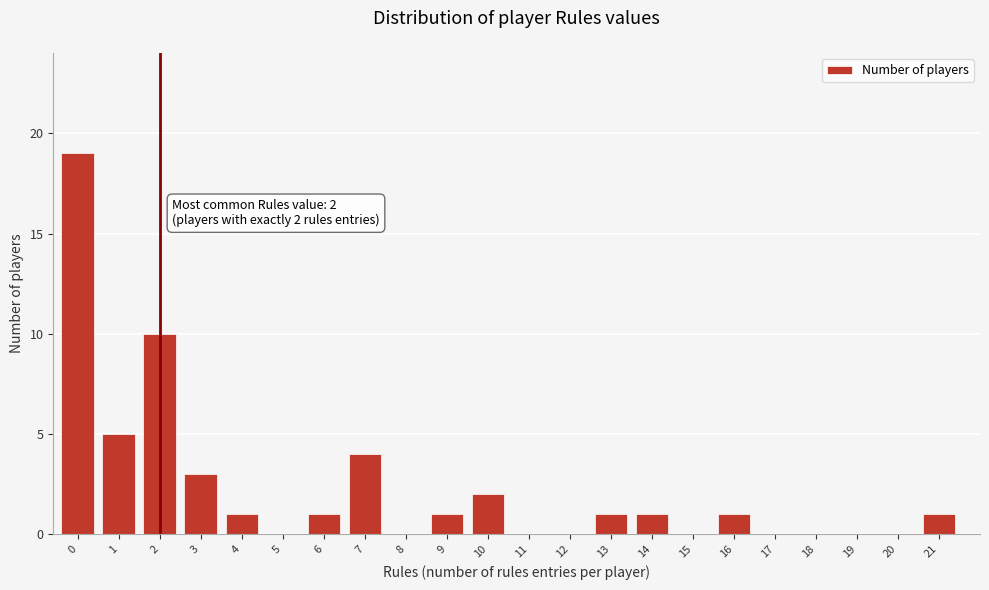

Reading left to right, list all the values displayed in this chart.

0=19	1=5	2=10	3=3	4=1	5=0	6=1	7=4	8=0	9=1	10=2	11=0	12=0	13=1	14=1	15=0	16=1	17=0	18=0	19=0	20=0	21=1